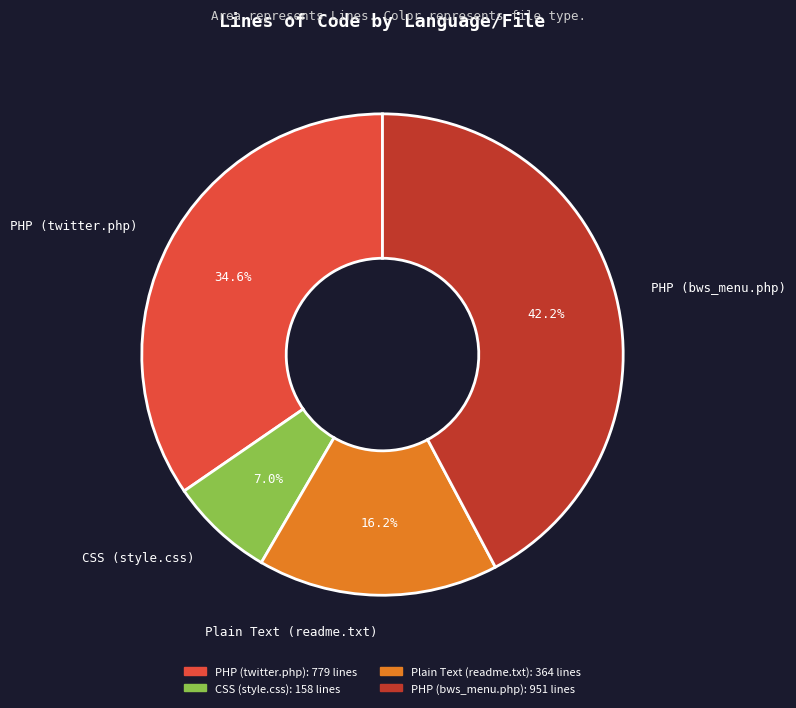

To the nearest percent, what portion does Plain Text (readme.txt) represent?

16%